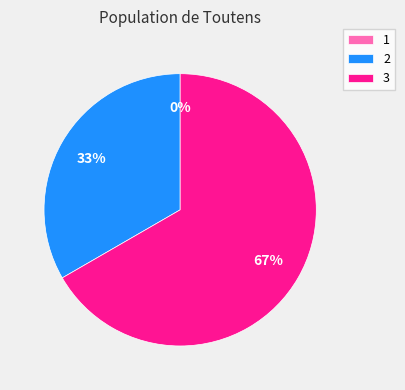

Rank the categories by value from highest to lowest.

3, 2, 1